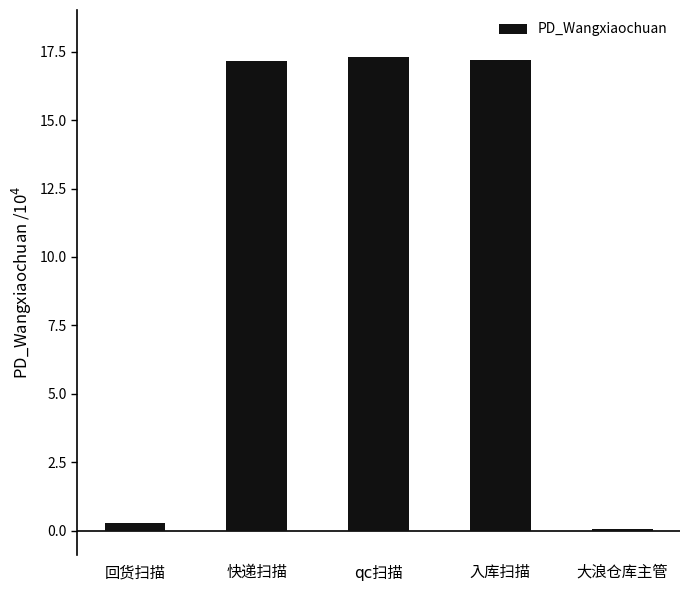

What is the maximum value shown in the chart?

172883